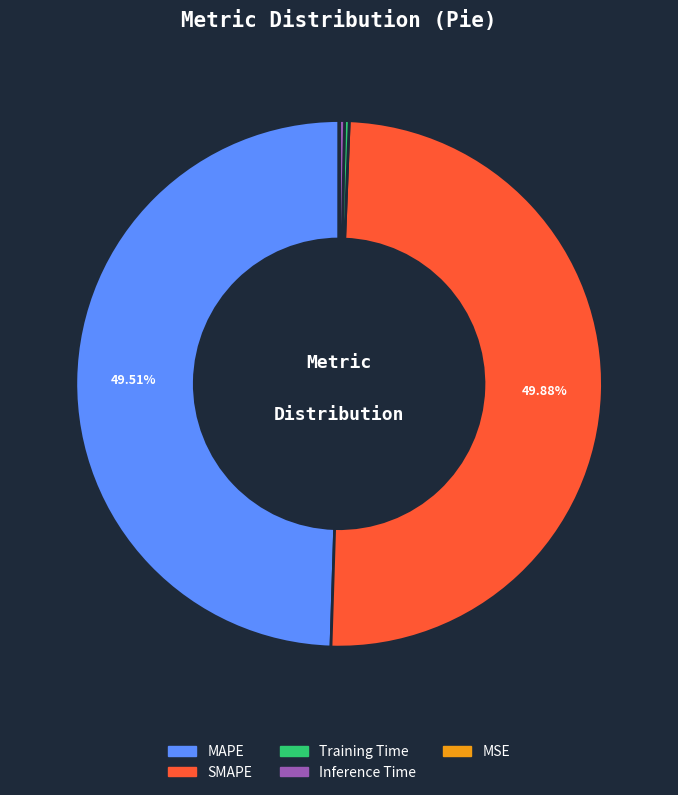

Combined, do Inference Time and MAPE account for over 50%?

No